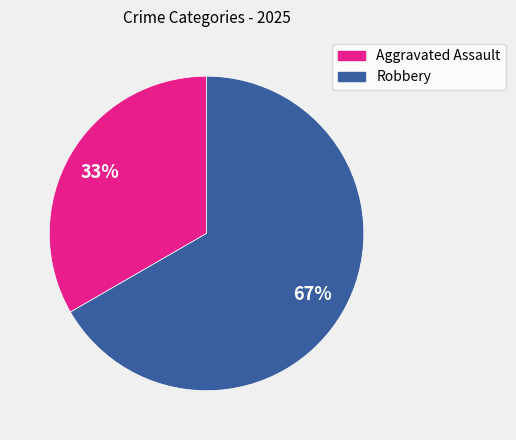

To the nearest percent, what portion does Robbery represent?

67%